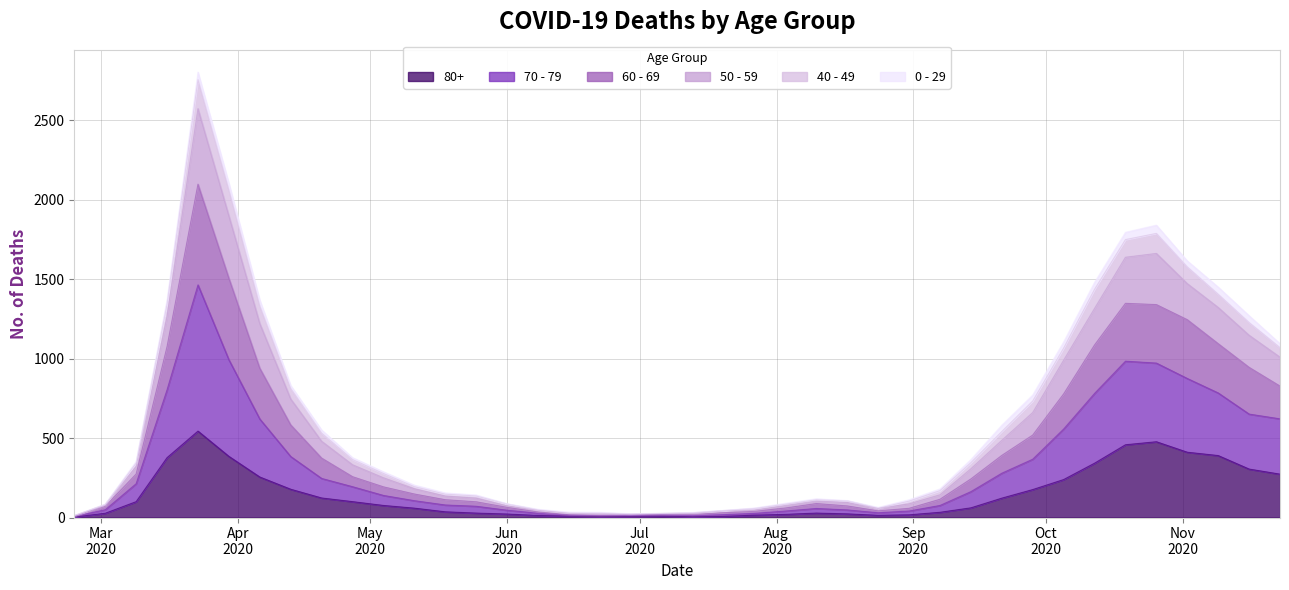

True or false: 80+ has more than 2 points higher than both neighbors.

True